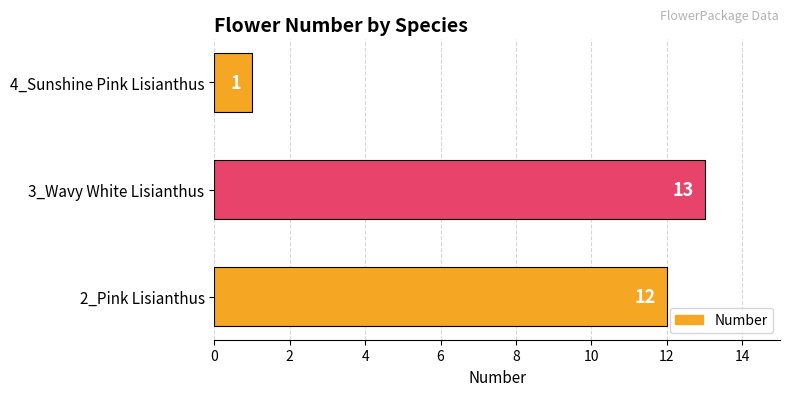

How many bars are there in total?

3